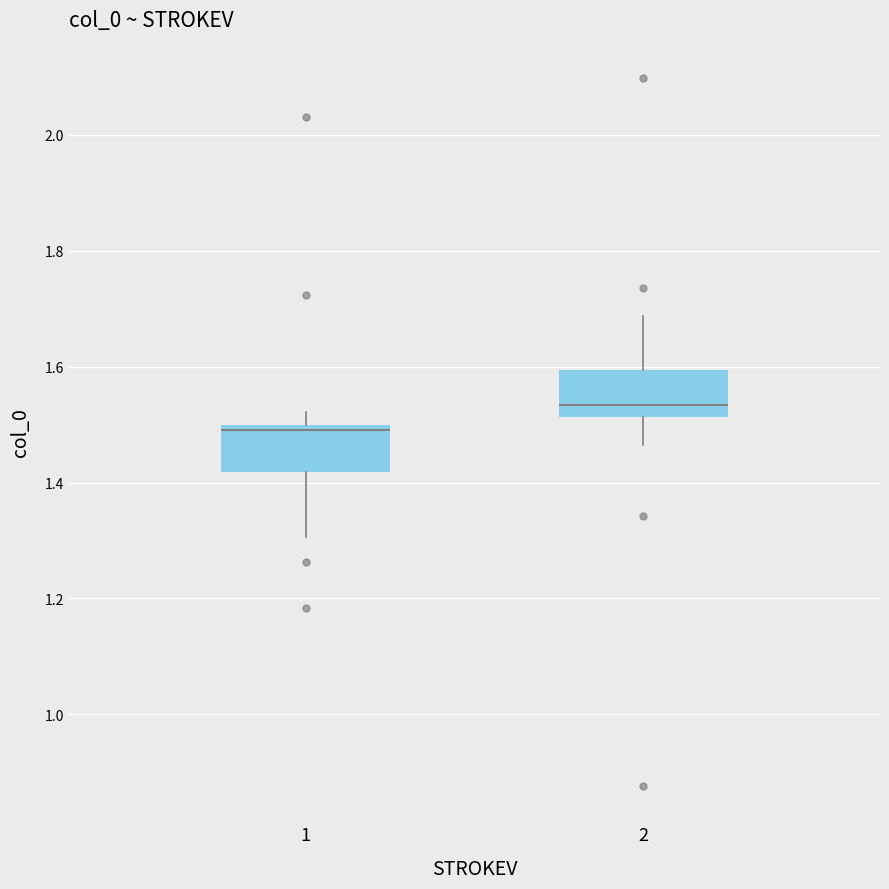

Reading left to right, transcribe this box plot: for each box, give where its median line is, the range the box spans, and where its two whiskers end, as read against the y-axis. The values are not printed on the chart, so give them approximately, as read against the axis.

1: median 1.50 (just below the box's upper edge), box 1.42 to 1.50, whiskers 1.30 to 1.52
2: median 1.54, box 1.52 to 1.60, whiskers 1.46 to 1.68